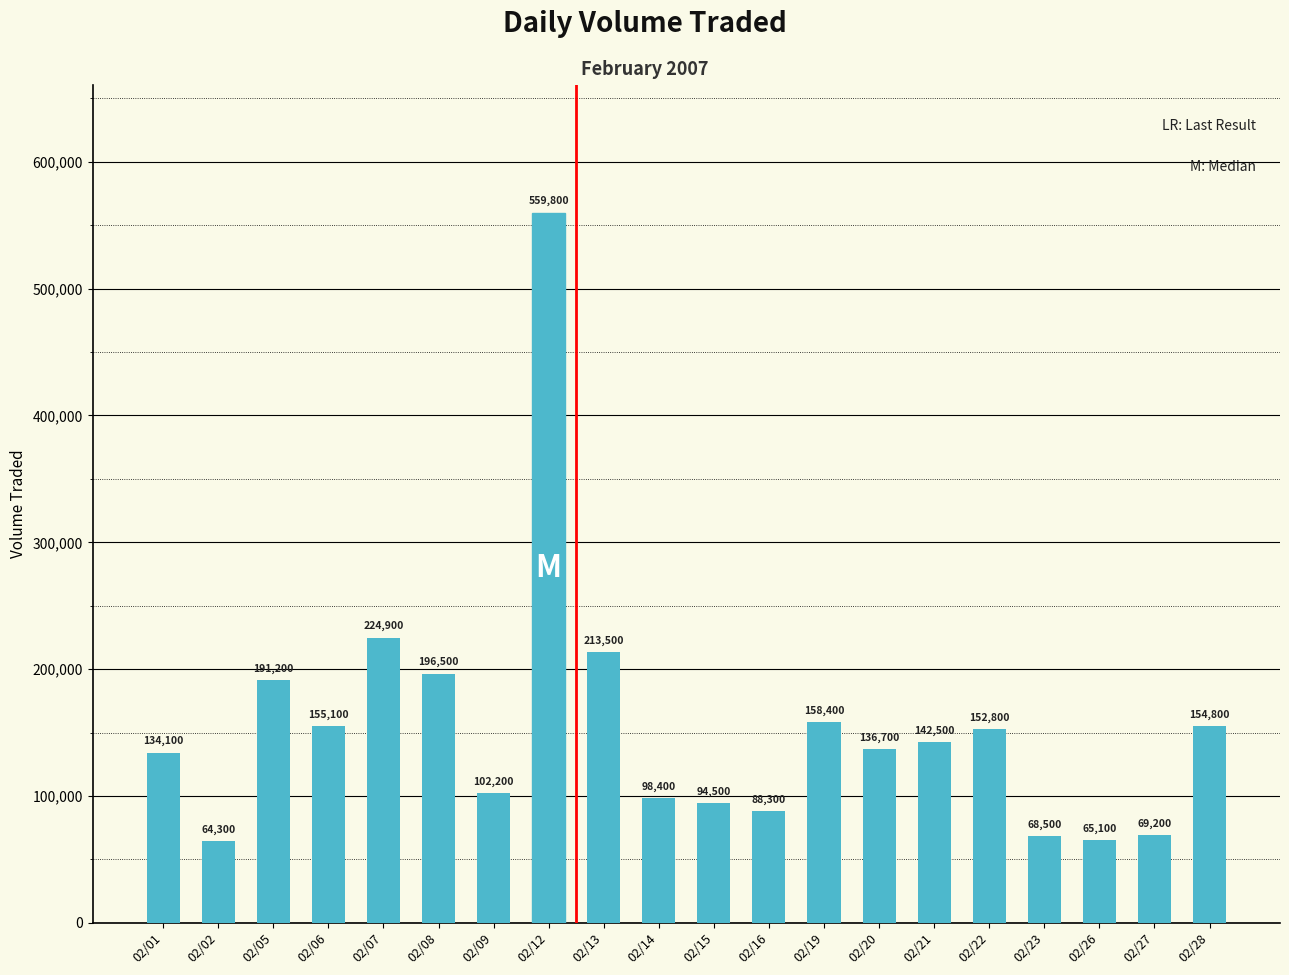

What is the difference between the second highest and minimum values?

160600